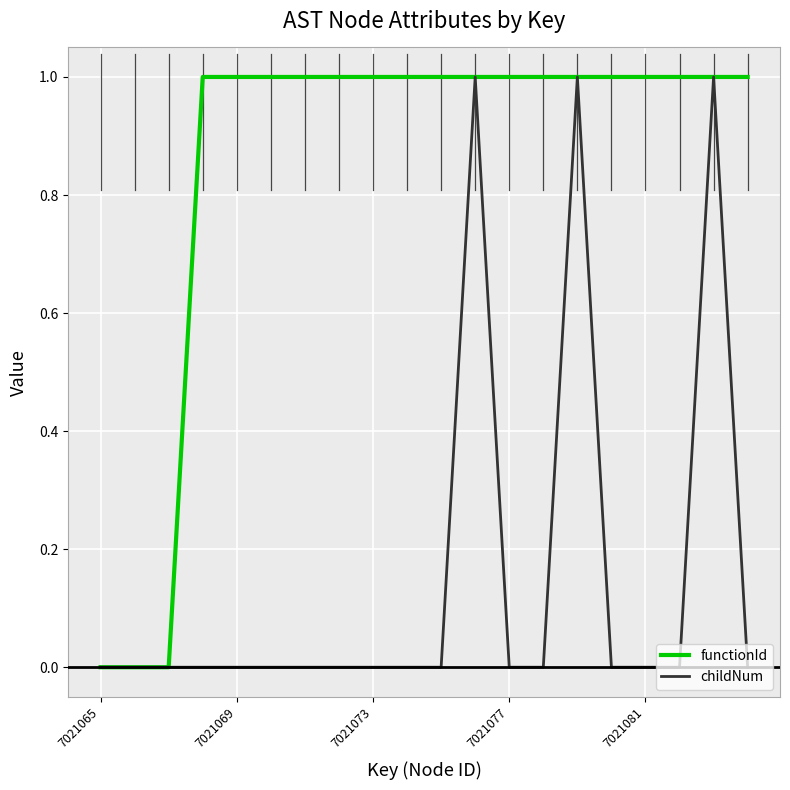

List the series in order of their overall mean, lowest first.

childNum, functionId